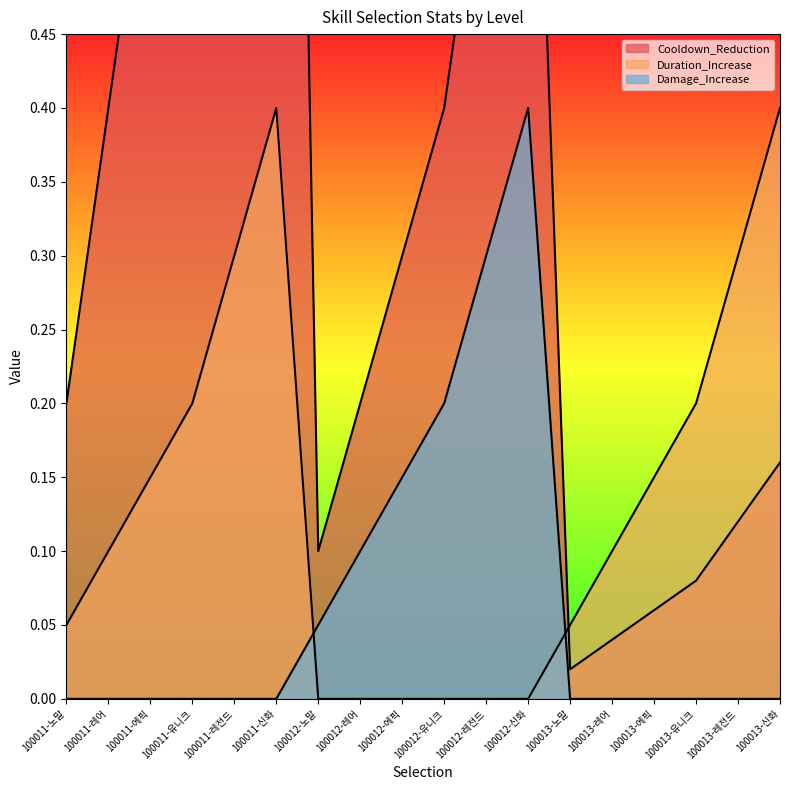

In Damage_Increase, how many points are higher than both neighbors (excluding endpoints)?

1